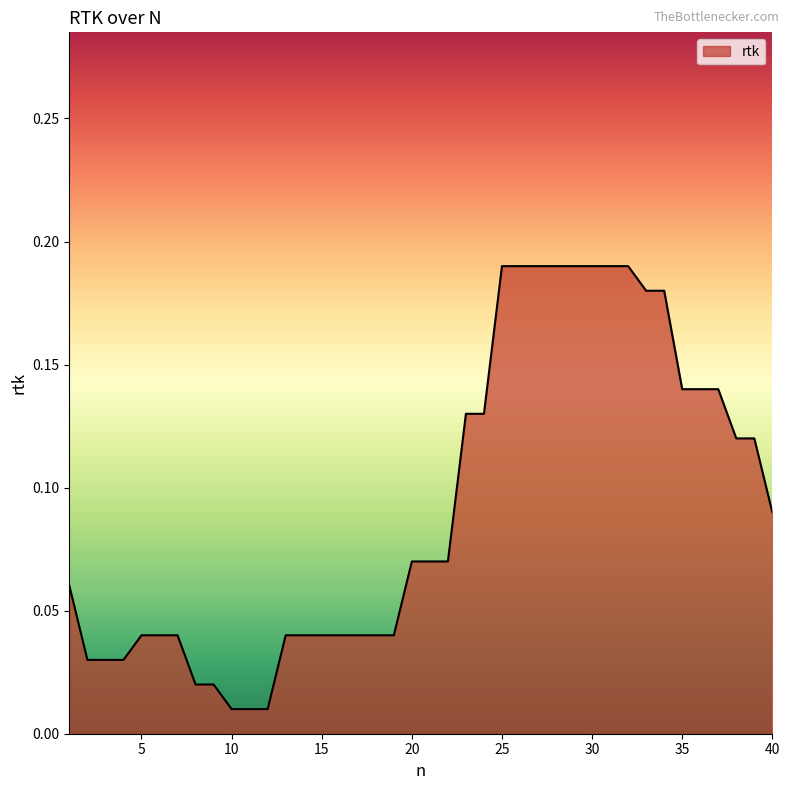

Is this an area chart (filled region under the line)?

Yes